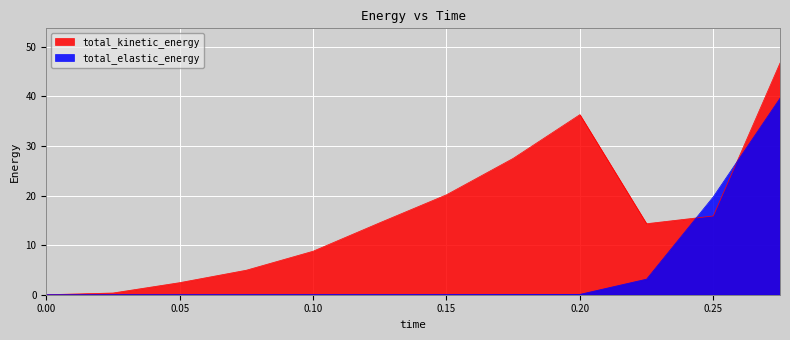

What is the total value across all series at 0.15?

20.2